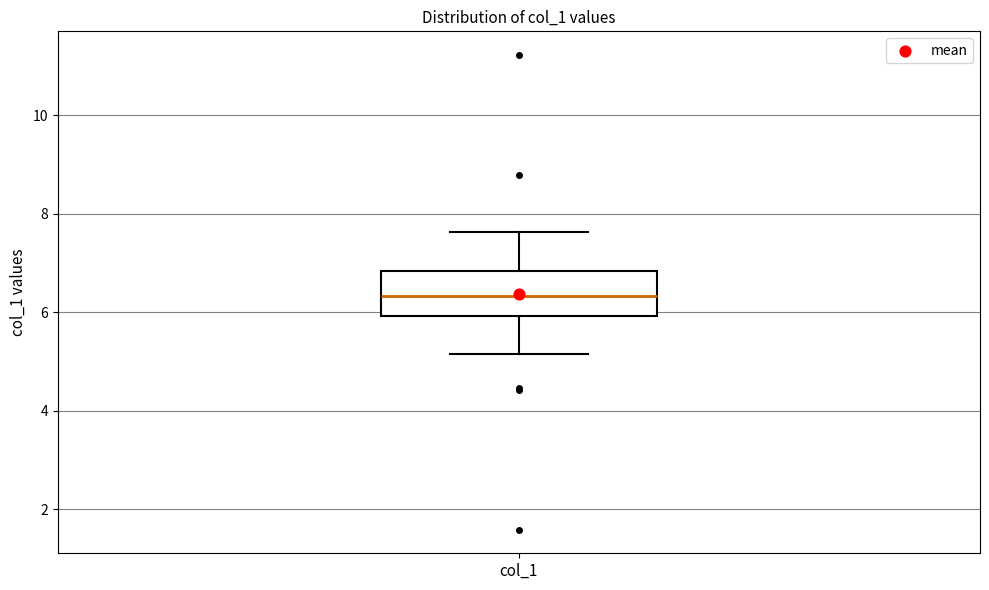

Transcribe this box plot: give where the median line is, the range the box spans, and where the two whiskers end, as read against the y-axis. The values are not printed on the chart, so give them approximately, as read against the axis.

median 6.4, box 6.0 to 6.8, whiskers 5.2 to 7.6